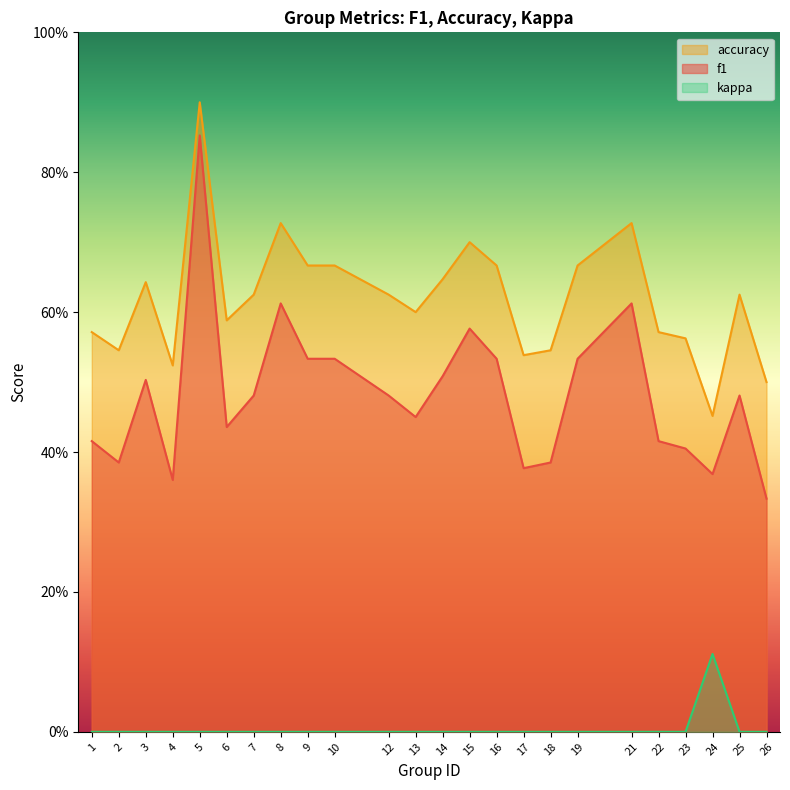

Is the value of f1 at 10 greater than the value of kappa at 7?

Yes